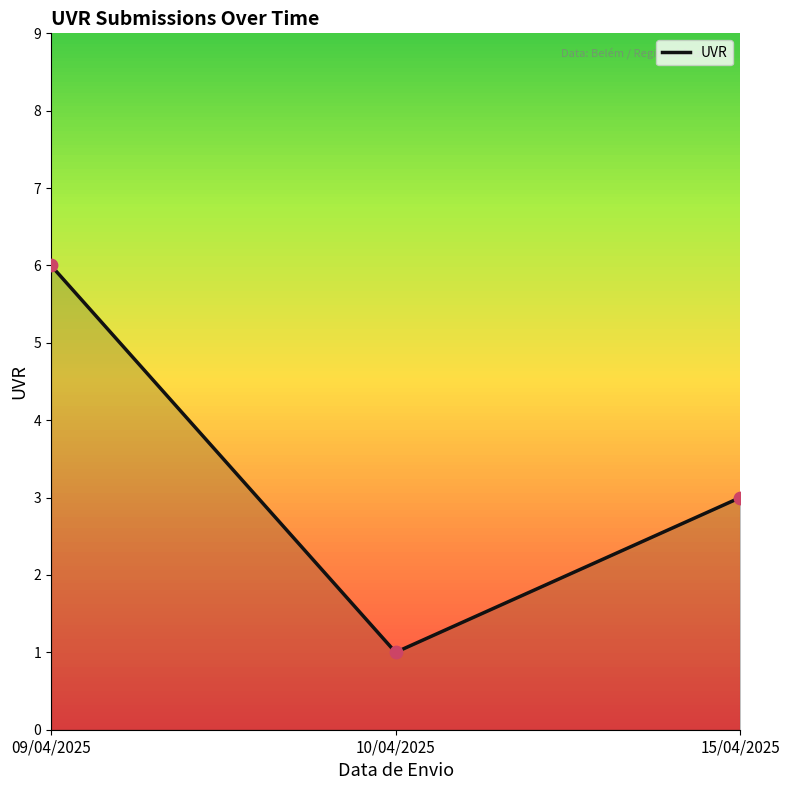

Between 10/04/2025 and 15/04/2025, which is larger?

15/04/2025